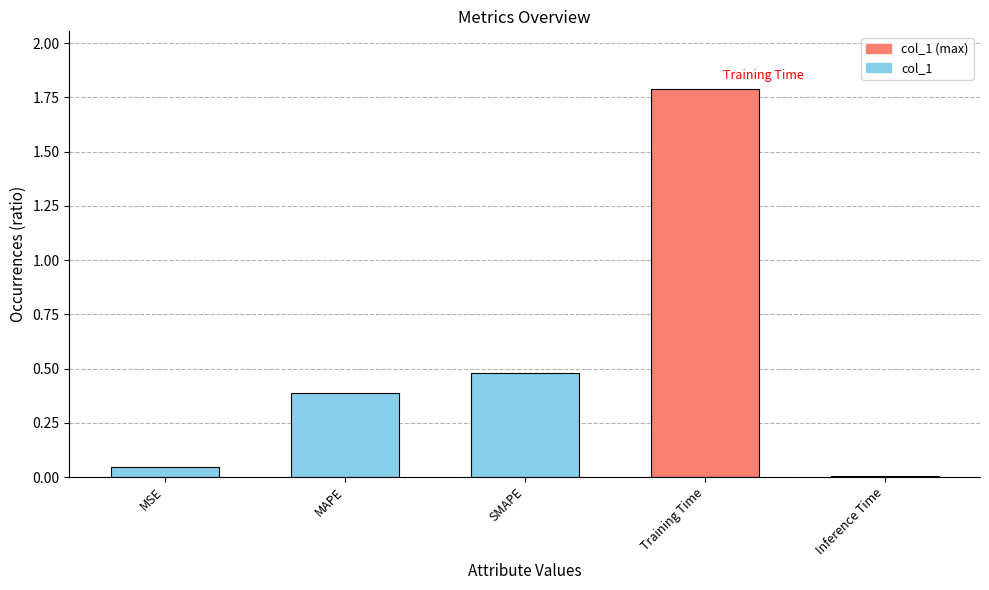

Which has a higher value, SMAPE or Training Time?

Training Time